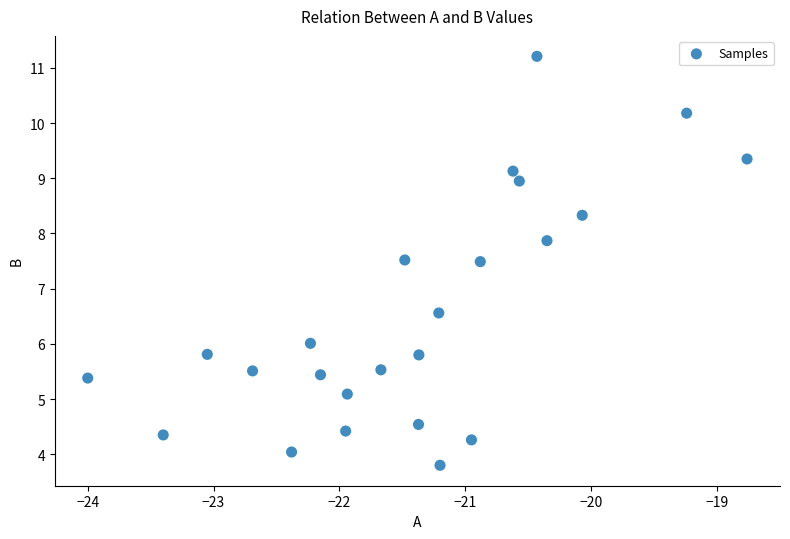

What is the range of Y values (max minus min)?

7.4